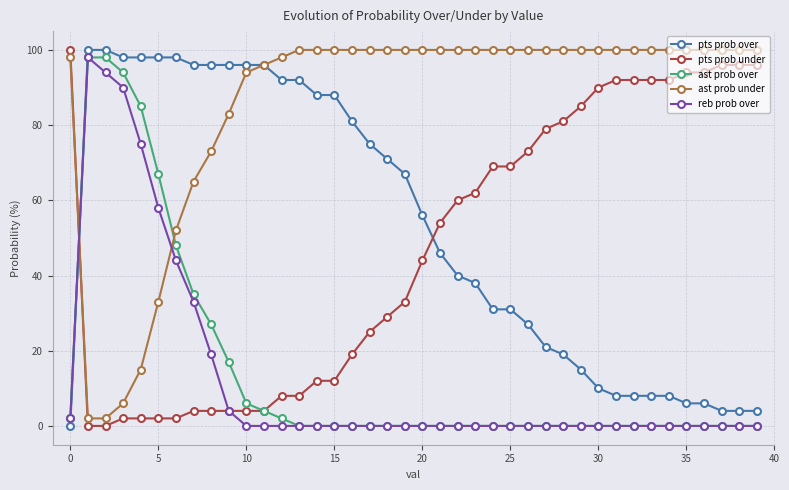

How many lines are shown in the chart?

5